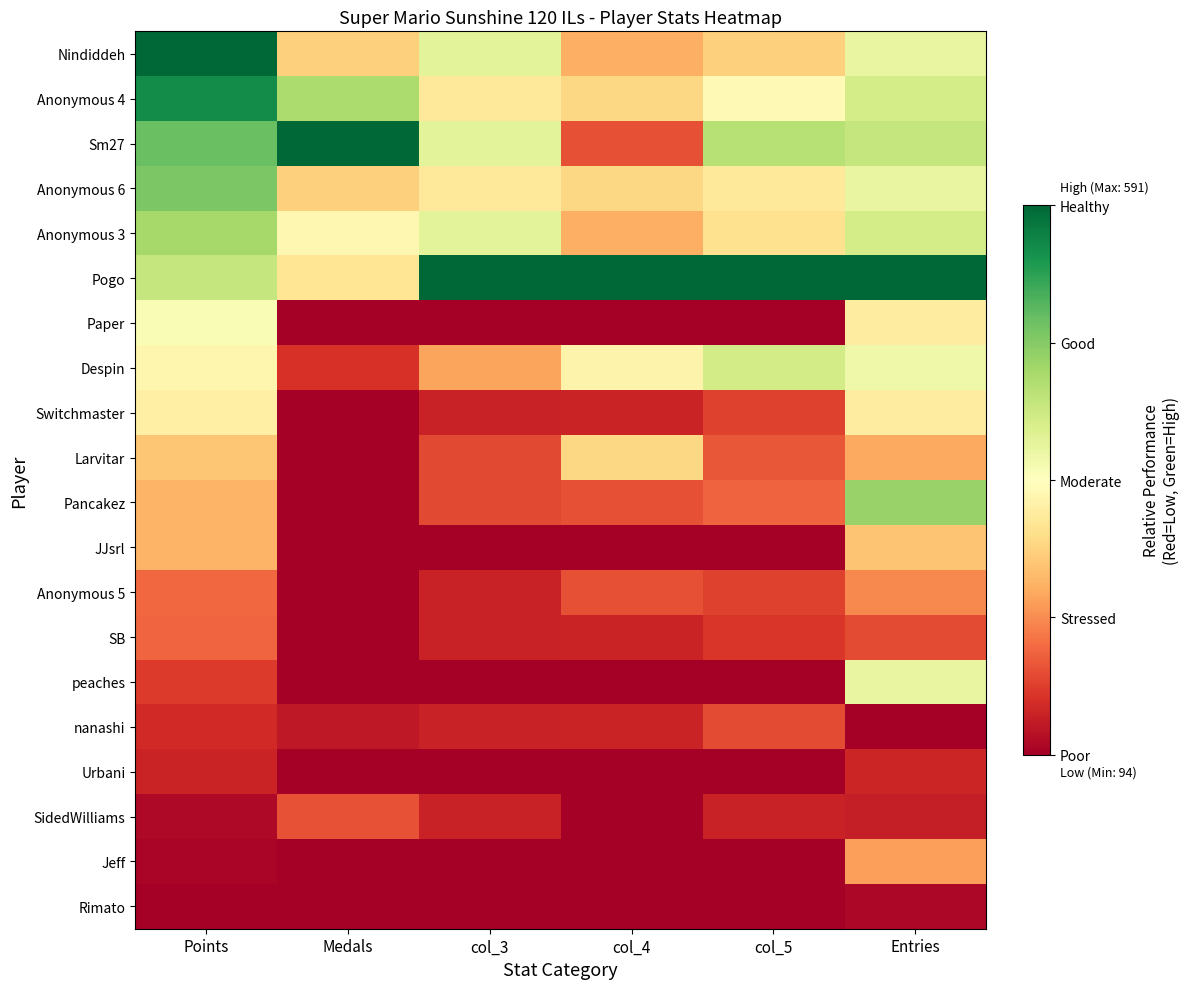

At Entries, list the series in order from smallest to largest.

nanashi, Rimato, SidedWilliams, Urbani, SB, Anonymous 5, Jeff, Larvitar, JJsrl, Paper, Switchmaster, Despin, Nindiddeh, Anonymous 6, peaches, Anonymous 4, Anonymous 3, Sm27, Pancakez, Pogo